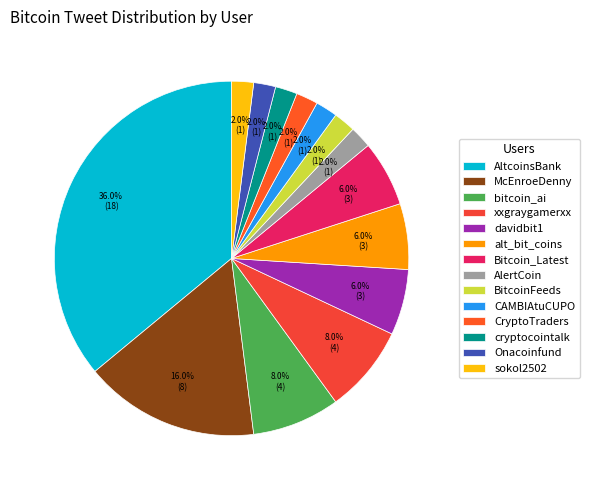

Is there any slice that represents more than half of the pie?

No